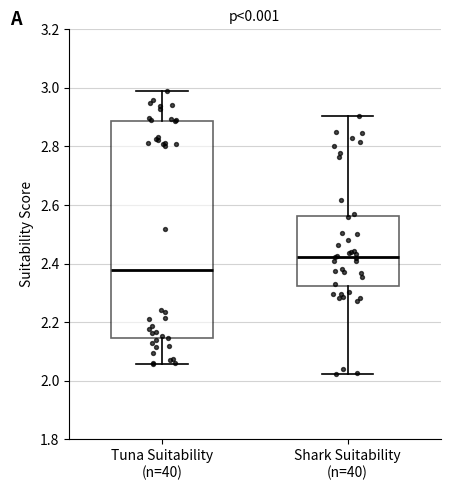

Reading left to right, read every box against the y-axis: the position of its median line, the range the box covers, and the ends of its whiskers. The values are not printed on the chart, so give them approximately, as read against the axis.

Tuna Suitability (n=40): median 2.38, box 2.14 to 2.88, whiskers 2.06 to 2.98
Shark Suitability (n=40): median 2.42, box 2.32 to 2.56, whiskers 2.02 to 2.90